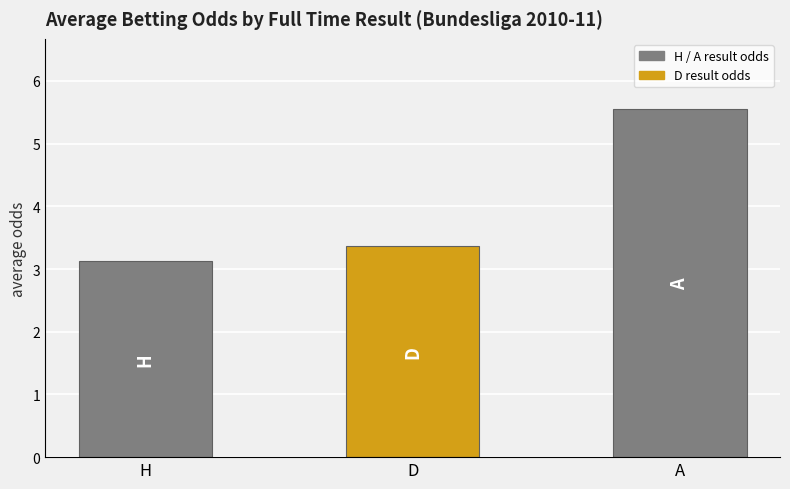

Rank the categories by value from highest to lowest.

A, D, H